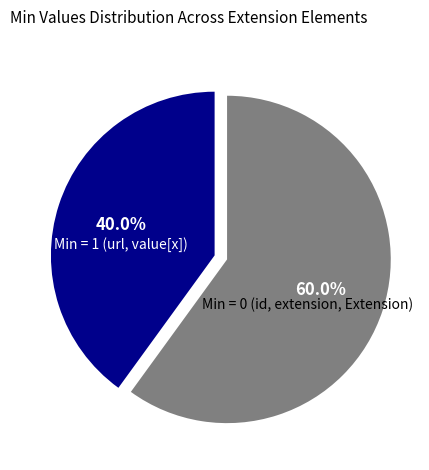

Does Min = 1 (url, value[x]) account for over 50% of the chart?

No